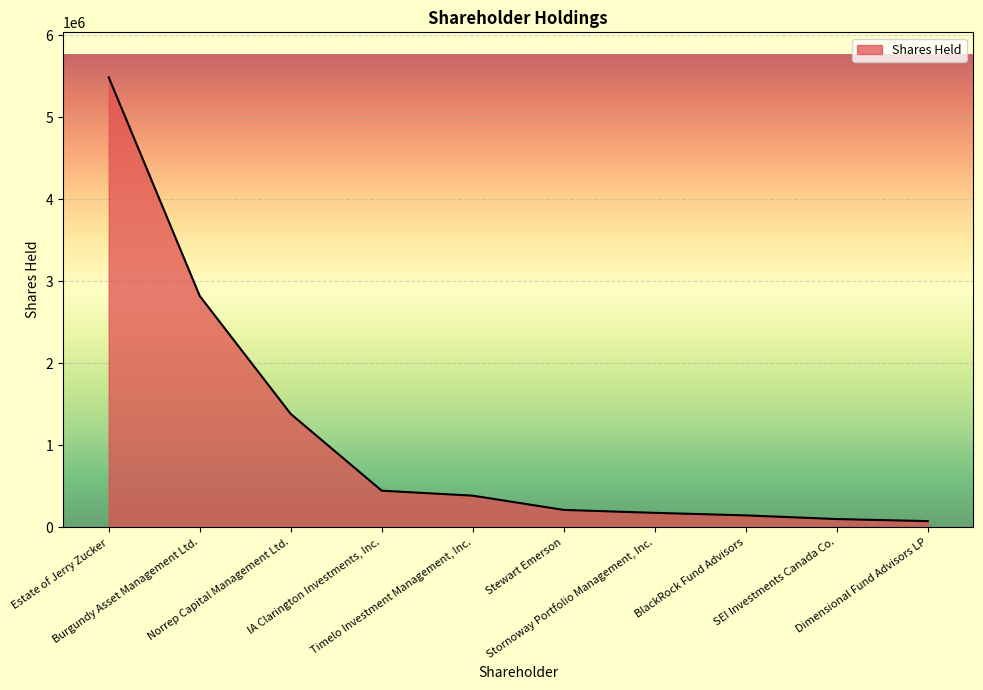

List the labels in order of value, smallest first.

Dimensional Fund Advisors LP, SEI Investments Canada Co., BlackRock Fund Advisors, Stornoway Portfolio Management, Inc., Stewart Emerson, Timelo Investment Management, Inc., IA Clarington Investments, Inc., Norrep Capital Management Ltd., Burgundy Asset Management Ltd., Estate of Jerry Zucker